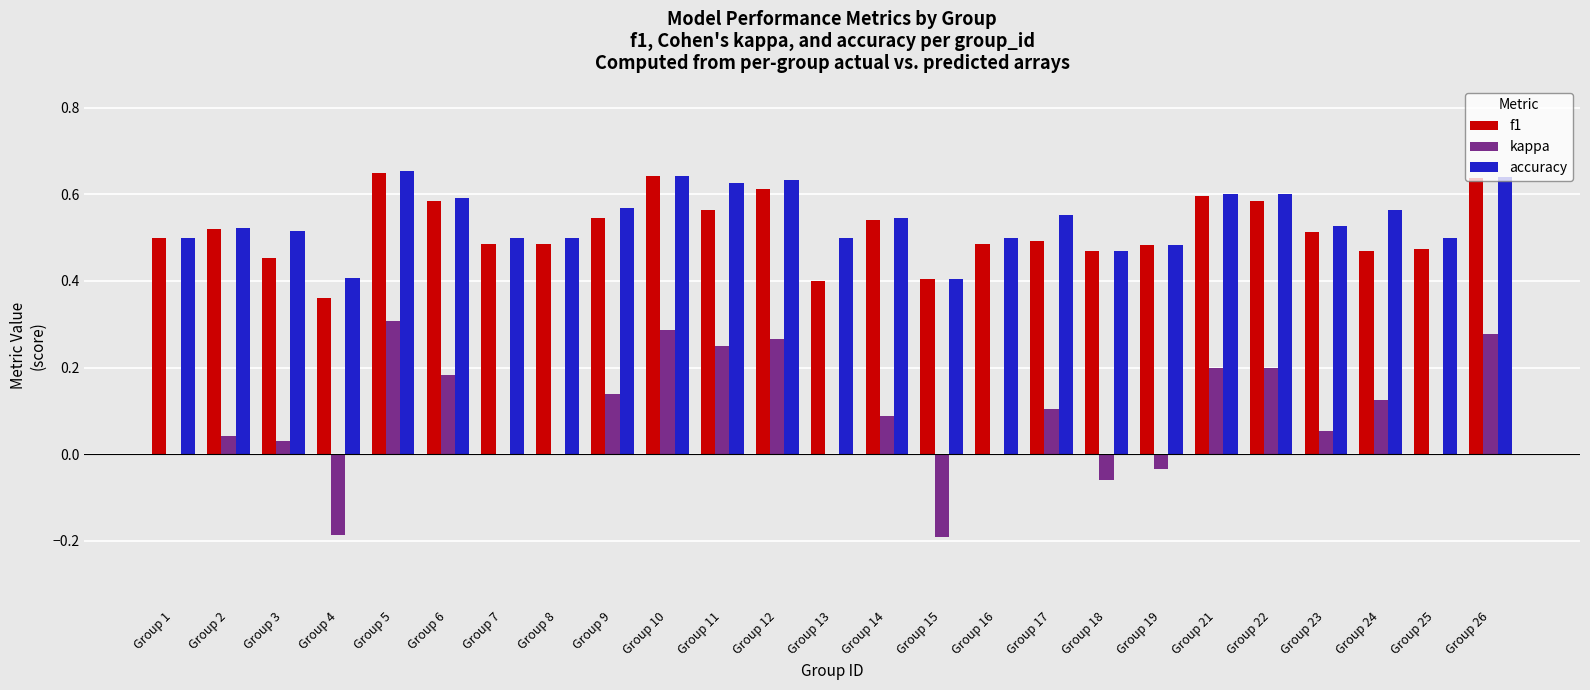

Between Group 8 and Group 15, which series saw the biggest shift?

kappa